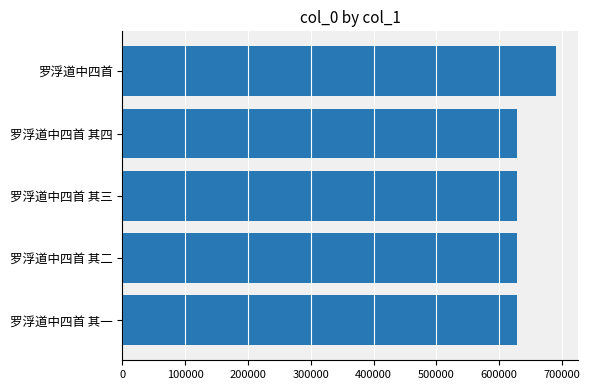

What is the approximate value at 罗浮道中四首 其三?

628915